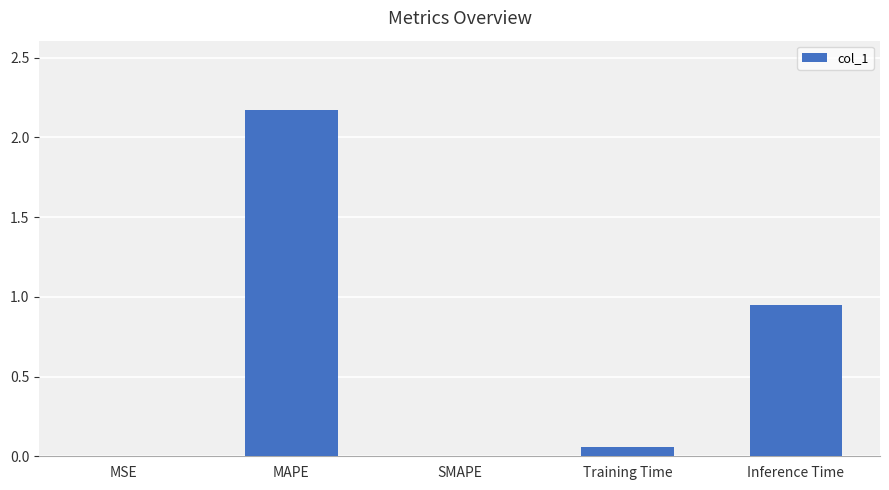

Between Training Time and SMAPE, which is larger?

Training Time